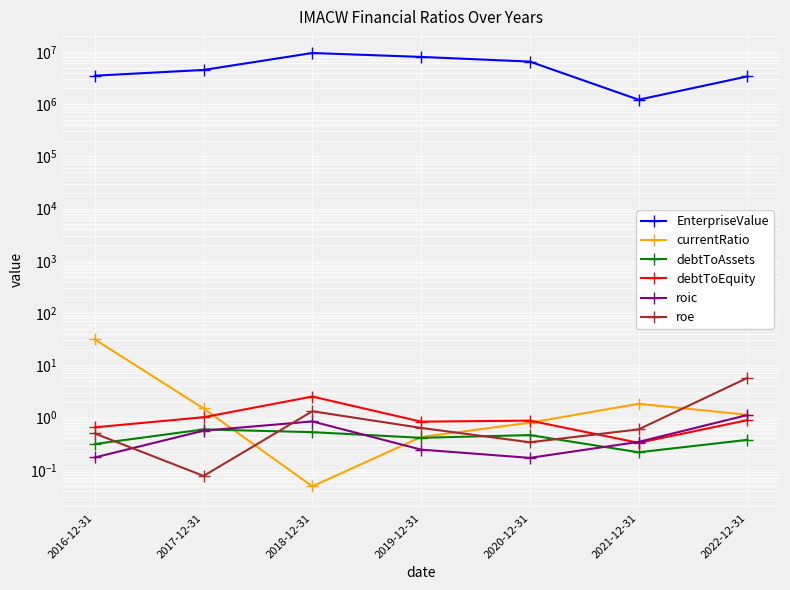

After their last crossing, which series has the higher values: roe or currentRatio?

roe